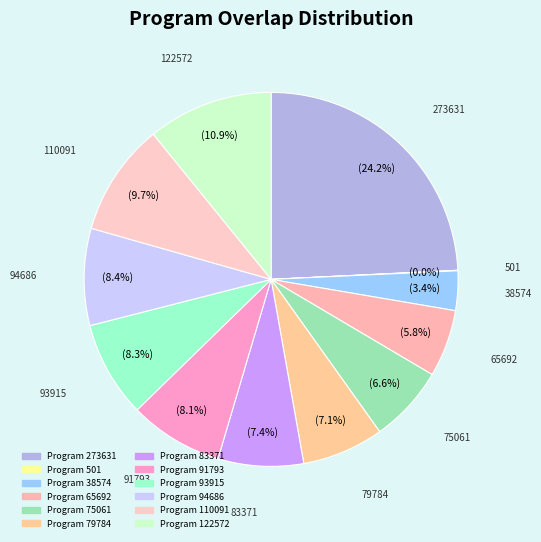

How many slices are in this pie chart?

12